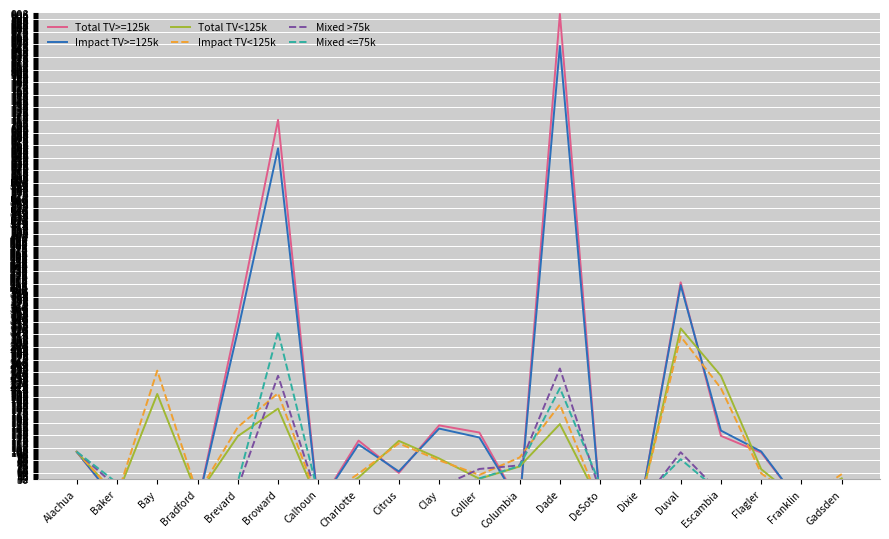

True or false: Impact TV<125k and Impact TV>=125k cross at least once.

True